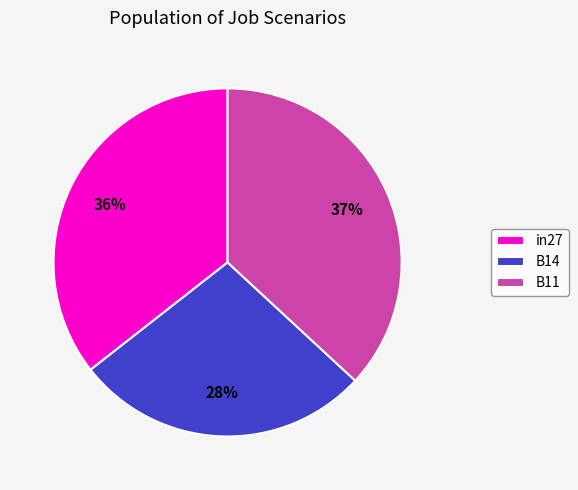

Which has a higher value, B11 or B14?

B11